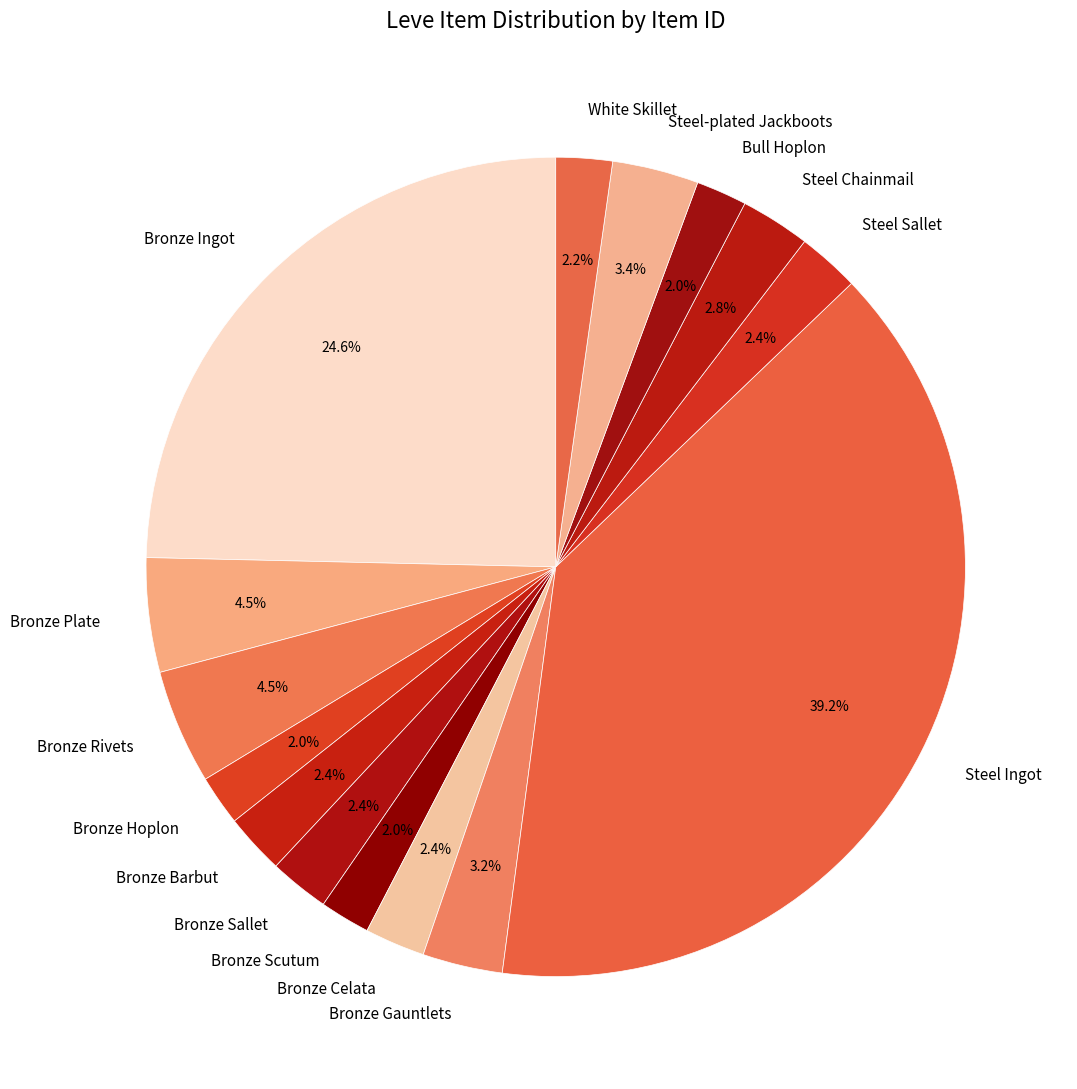

How many segments does this pie chart have?

15